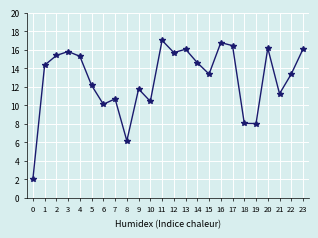

Where does the data first go above 14?

1